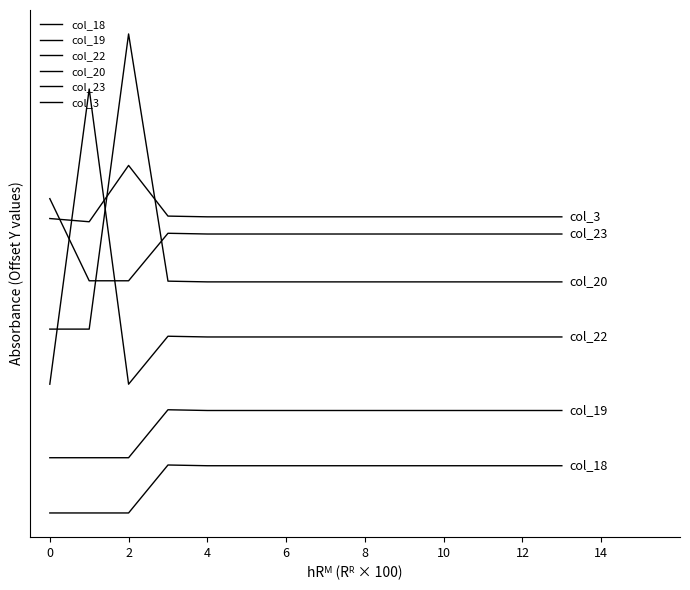

What is the difference between the maximum and minimum values in the col_18 series?

65.0